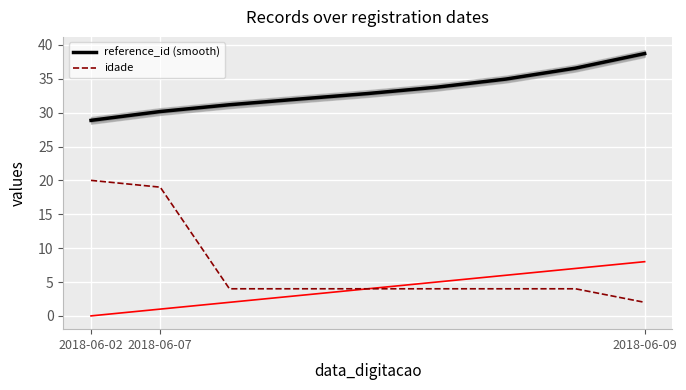

What is the spread (max minus min) of values at 4?

28.8